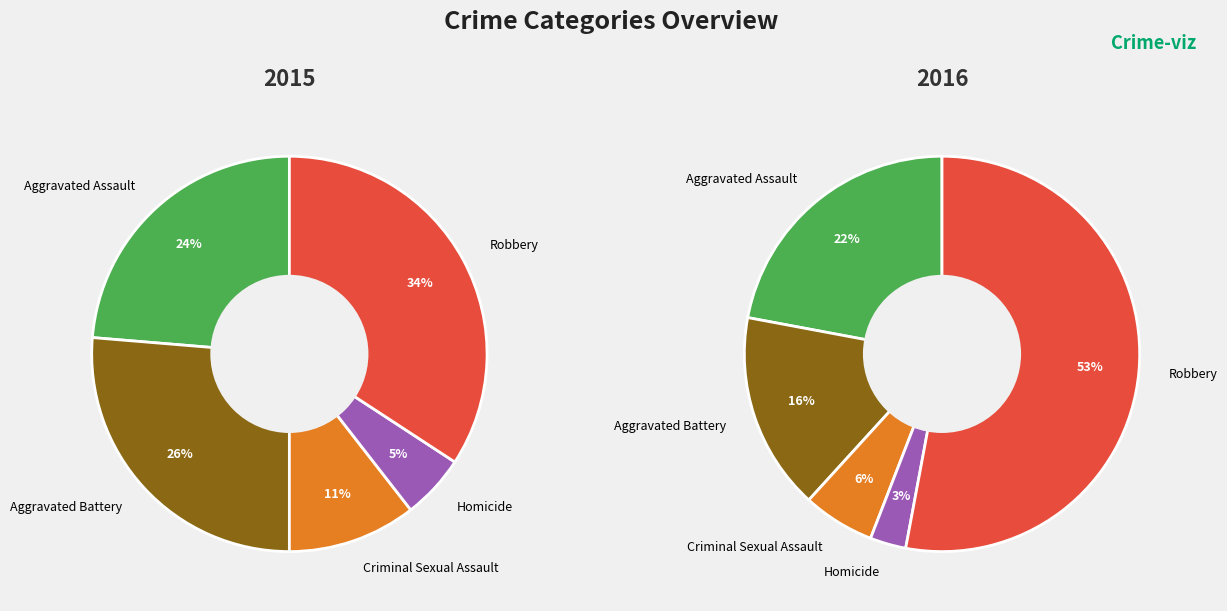

What percentage do Aggravated Assault and Homicide together represent?

28.9%